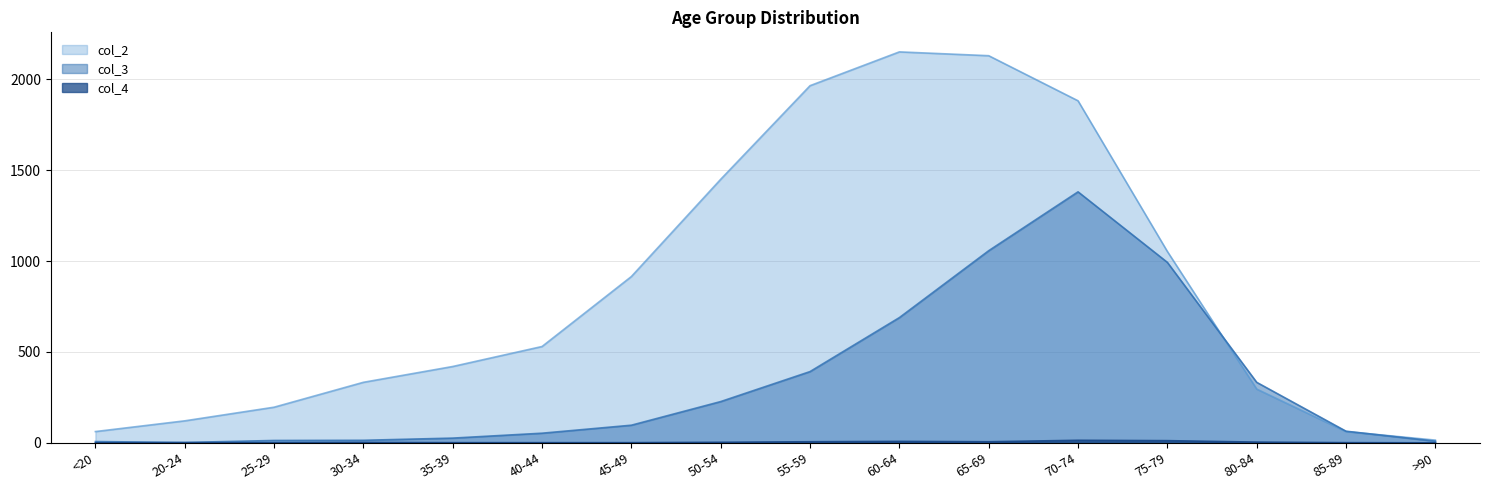

Is the value of col_4 at 70-74 greater than the value of col_2 at 60-64?

No